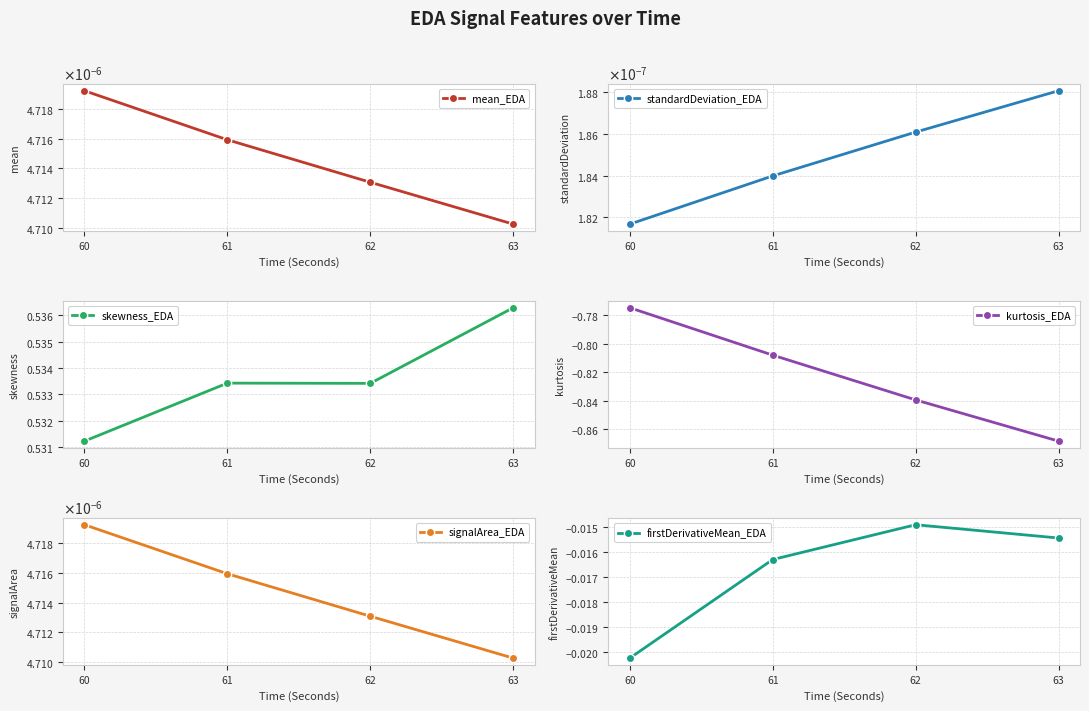

What are all the series names shown in the legend?

mean_EDA, standardDeviation_EDA, skewness_EDA, kurtosis_EDA, signalArea_EDA, firstDerivativeMean_EDA